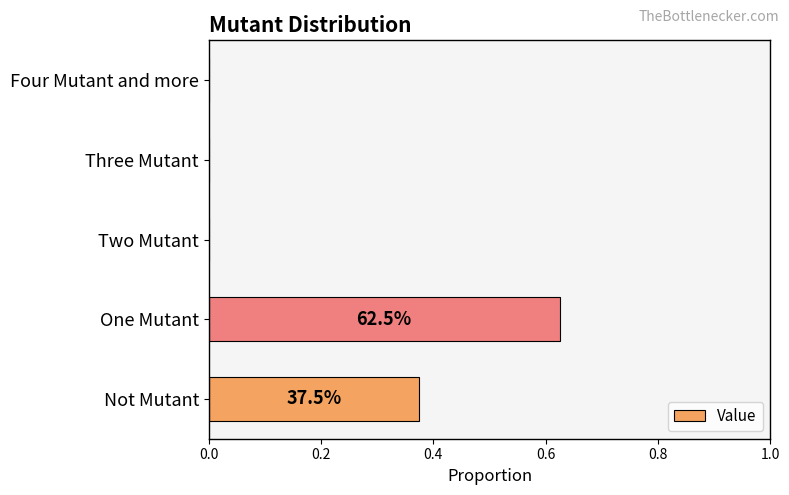

Which category has the highest value across all series?

One Mutant